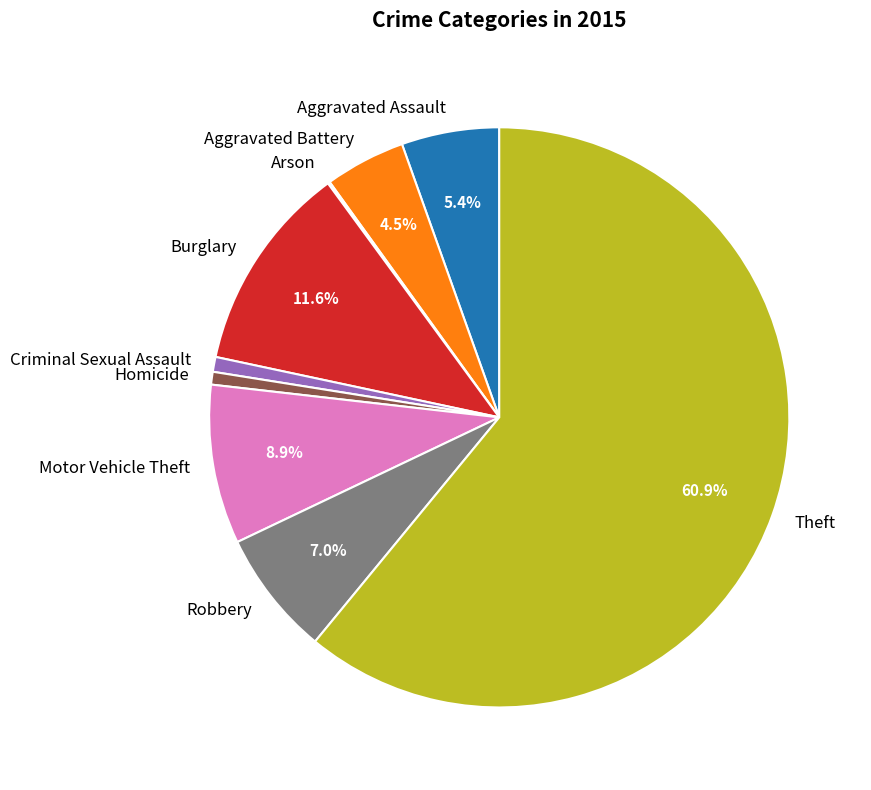

Which category accounts for the majority?

Theft